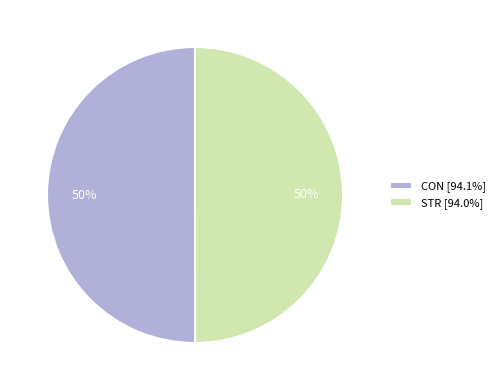

Do STR [94.0%] and CON [94.1%] together represent more than half of the pie?

Yes